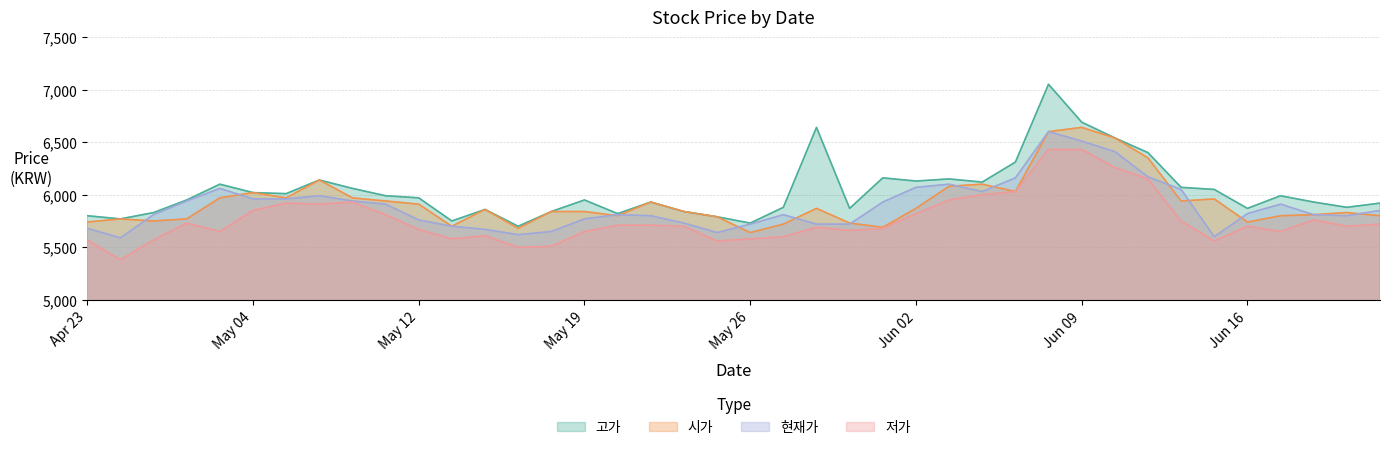

Which series has the largest total across all categories?

고가